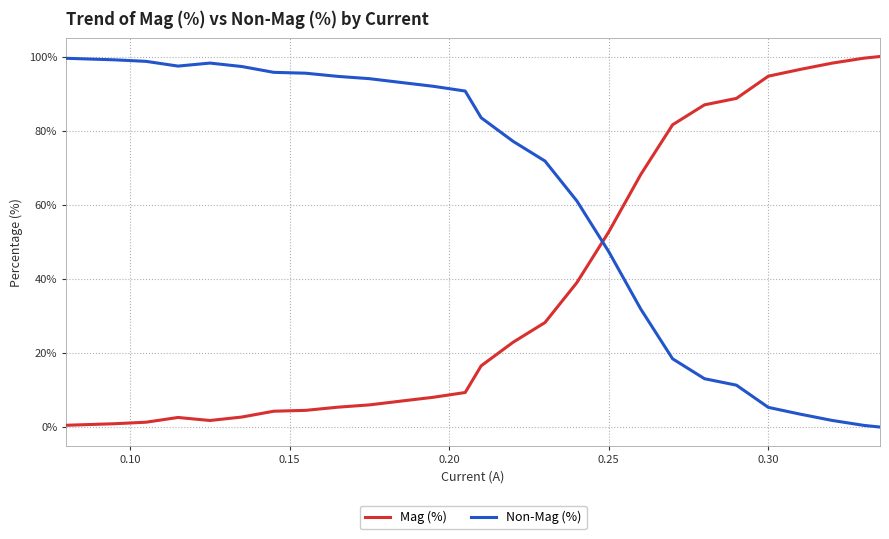

What is the maximum value shown in the chart?

100.0